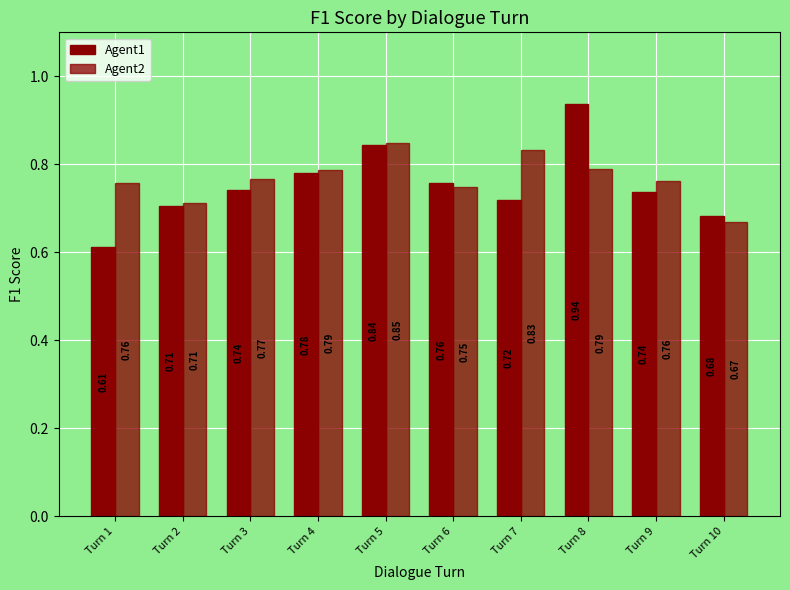

What is the greatest value displayed?

0.9